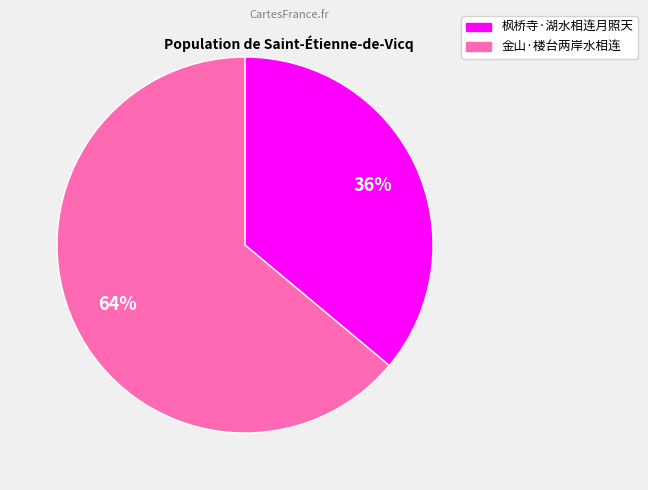

What is the smallest slice in the pie chart?

枫桥寺·湖水相连月照天